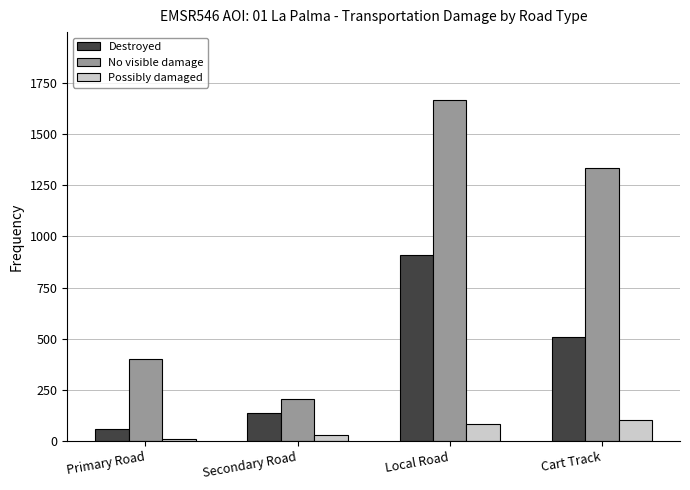

Count the No visible damage values in the range 403 to 1666.

3